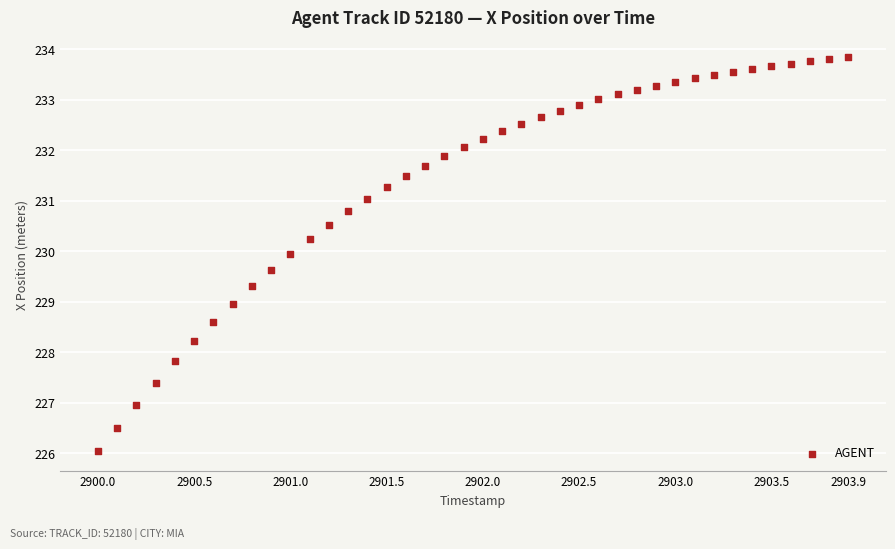

What is the range of X values (max minus min)?

3.9